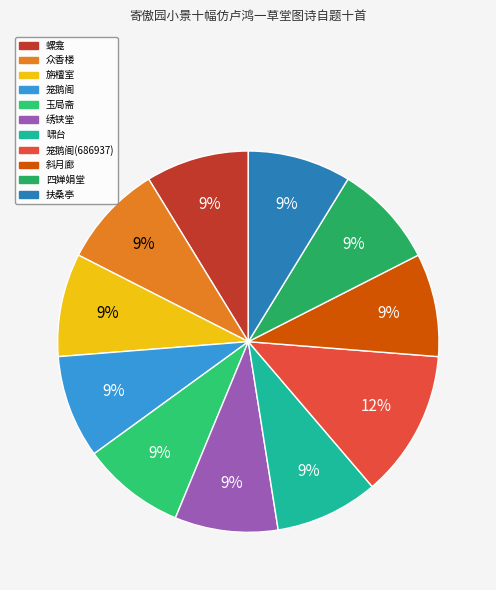

Rank the categories by value from lowest to highest.

笼鹅阁, 斜月廊, 四婵娟堂, 螺龛, 玉局斋, 啸台, 扶桑亭, 众香楼, 绣铗堂, 旃檀室, 笼鹅阁(686937)